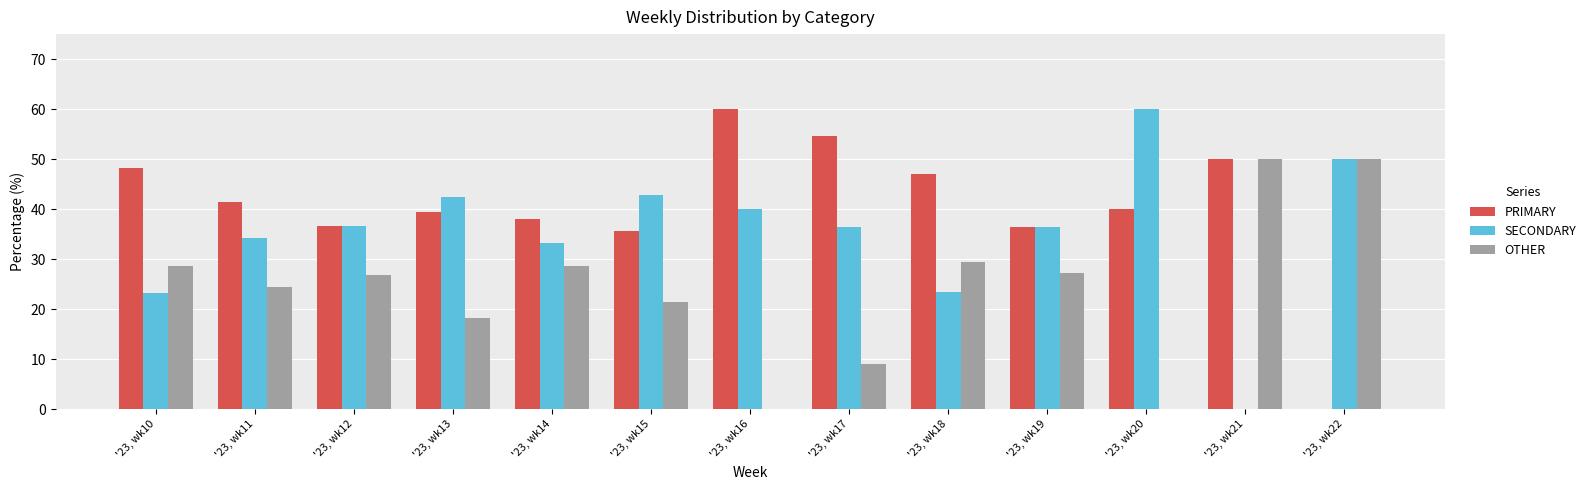

The value of OTHER at '23, wk17 is 13.7. True or false?

False